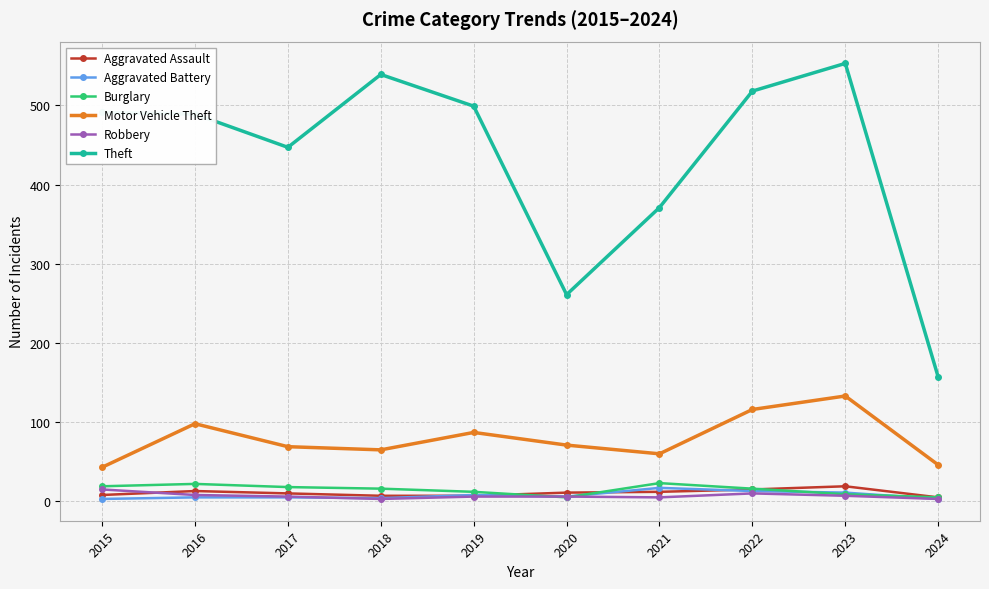

Which series has the largest total across all categories?

Theft